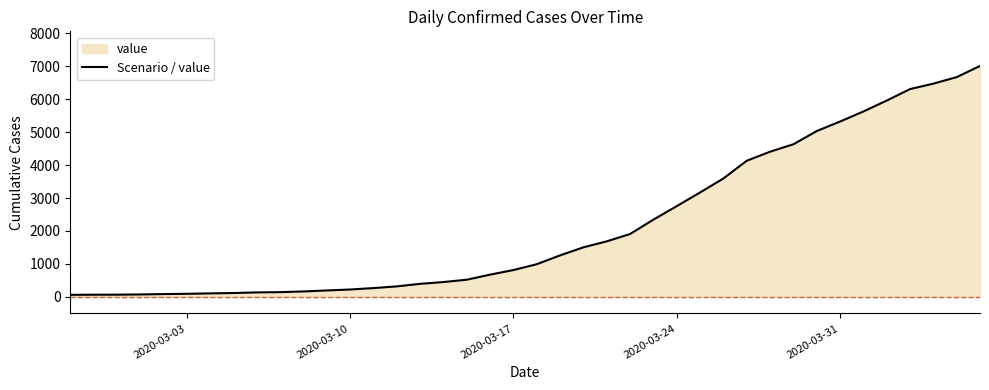

What is the sum of all values?

85761